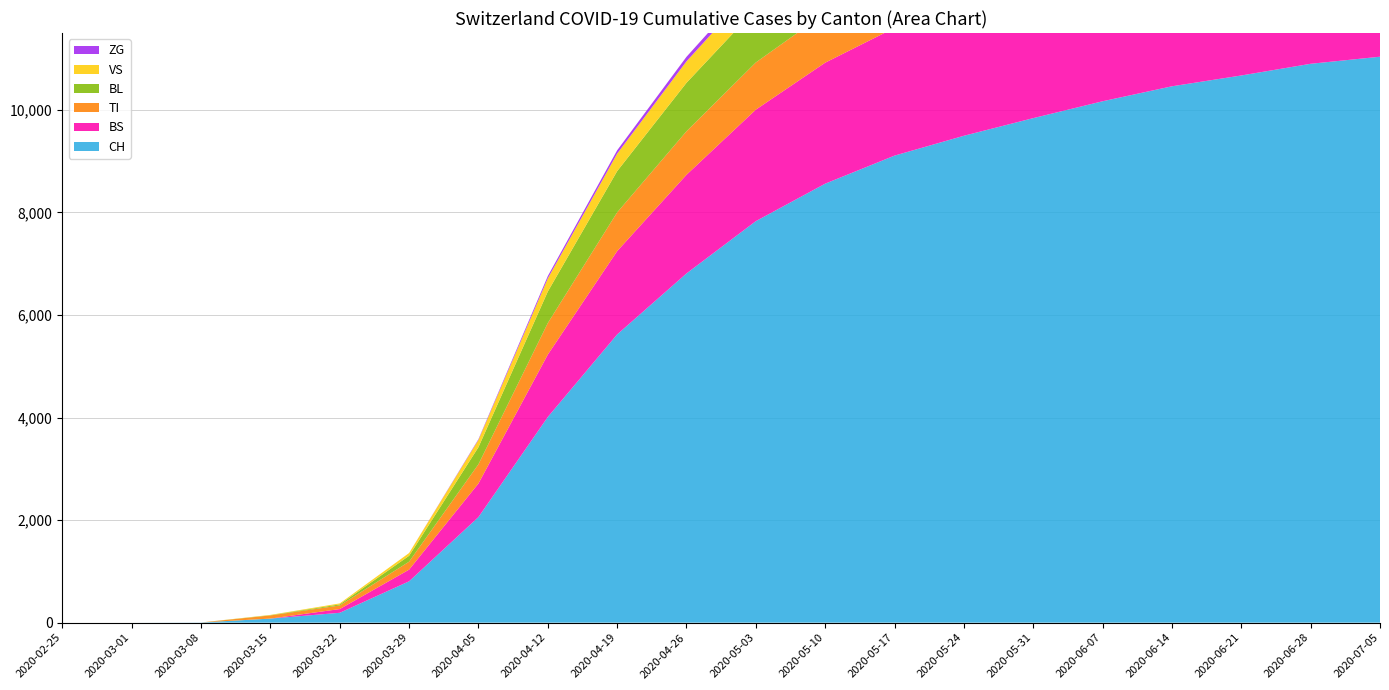

Reading left to right, list all the values displayed in this chart.

CH: 0	0	3	79	192	806	2059	4011	5621	6811	7831	8562	9109	9496	9840	10169	10461	10672	10900	11038
BS: 0	0	0	0	73	228	655	1217	1625	1924	2175	2360	2491	2574	2600	2620	2640	2651	2660	2668
TI: 0	0	0	61	70	155	375	615	755	849	920	967	995	1029	1052	1073	1090	1099	1101	1104
BL: 0	0	0	5	21	115	333	614	805	945	1042	1091	1117	1136	1151	1163	1171	1176	1180	1183
VS: 0	0	0	6	19	54	143	257	341	419	464	499	521	540	557	567	575	581	587	592
ZG: 0	0	0	0	0	0	13	45	65	88	104	117	127	134	140	143	145	146	147	147